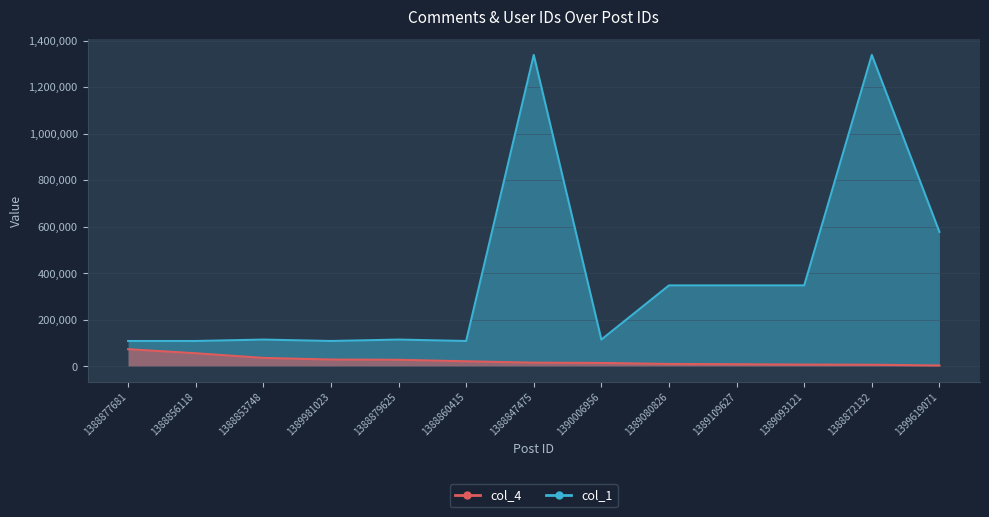

At 1388847475, list the series in order from largest to smallest.

col_1, col_4